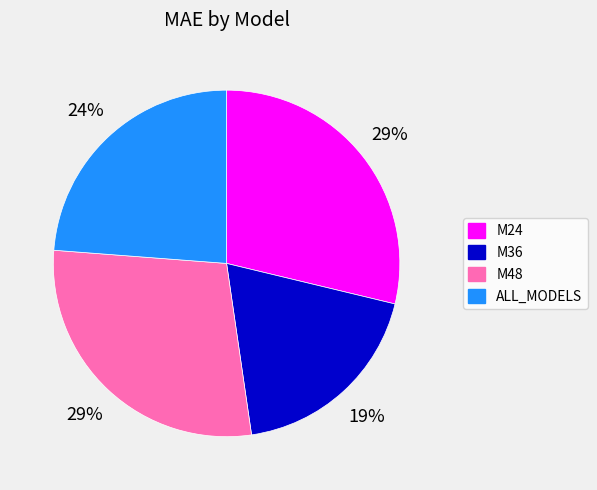

To the nearest percent, what is the average slice percentage?

25%